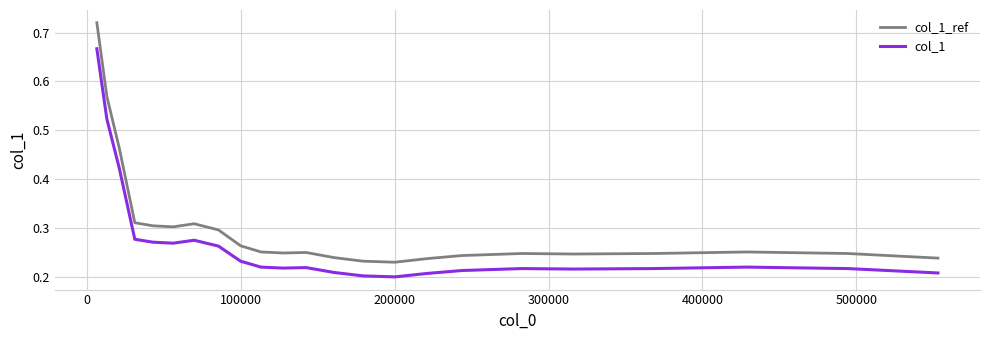

Count the number of data series in this chart.

2